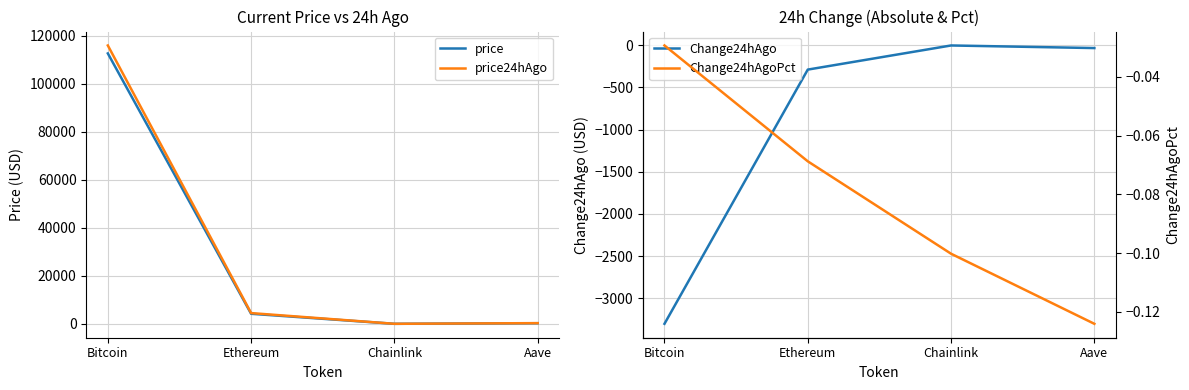

Does the chart display data point markers on the line(s)?

No